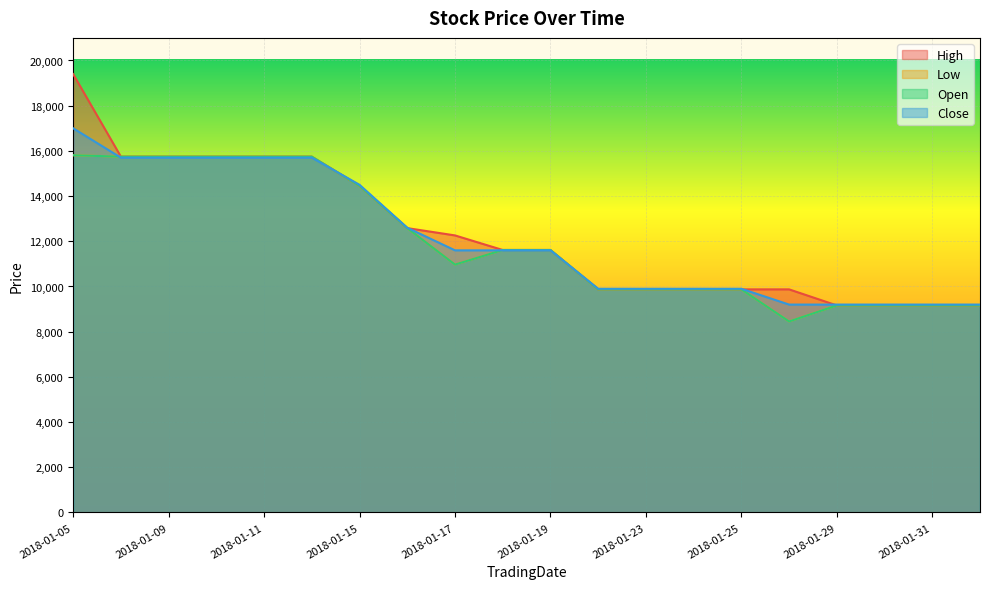

What are all the series names shown in the legend?

High, Low, Open, Close